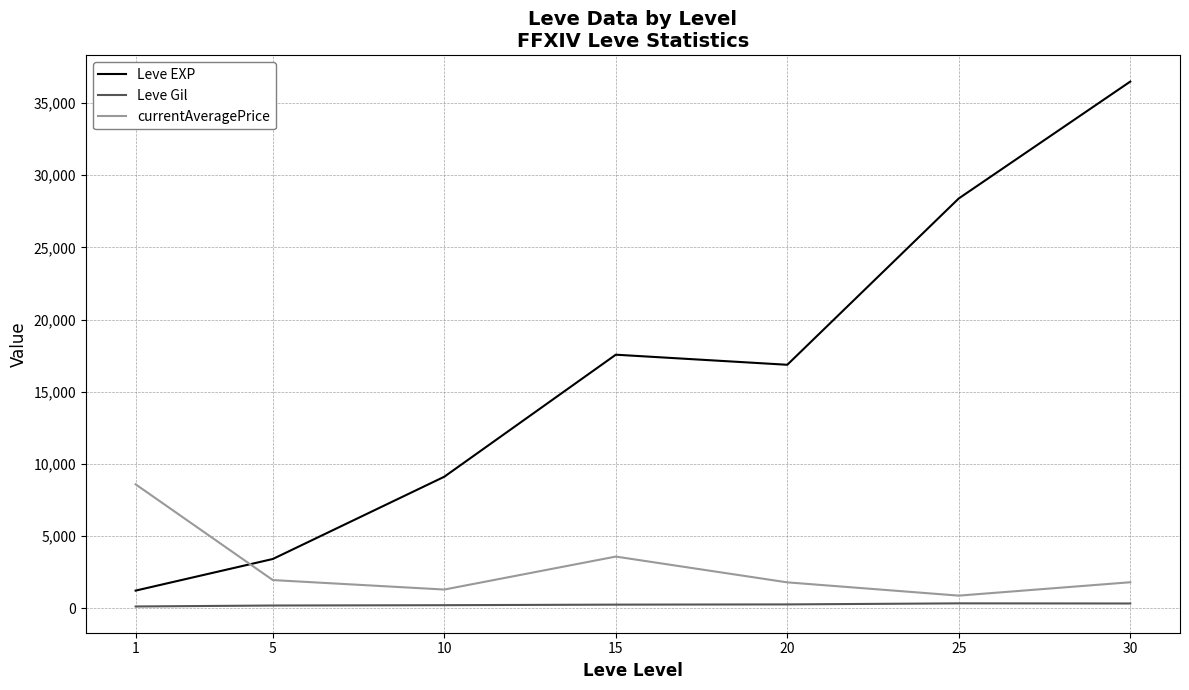

How many categories are shown in the chart?

7